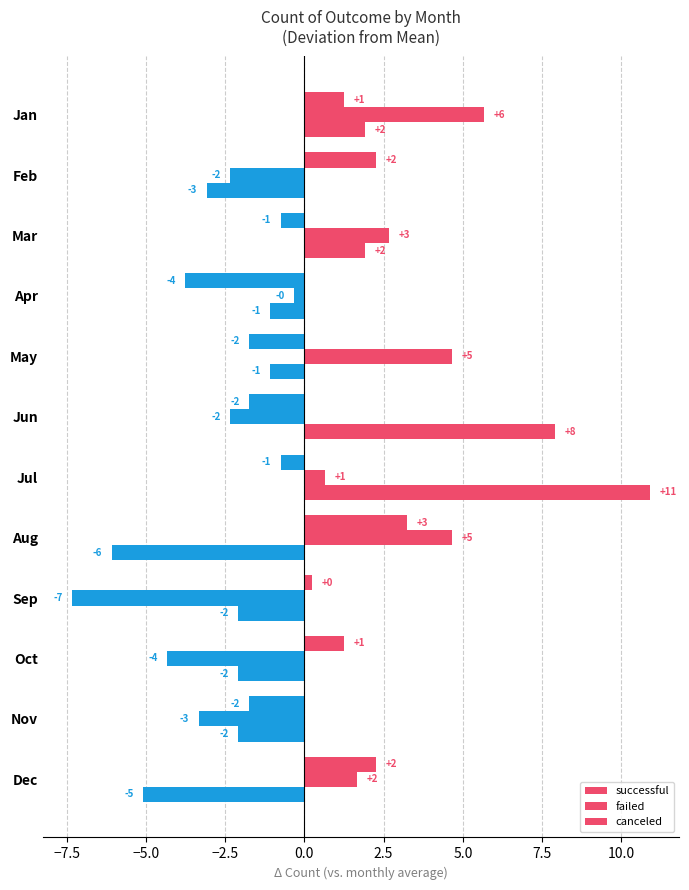

Which series has the largest total across all categories?

failed